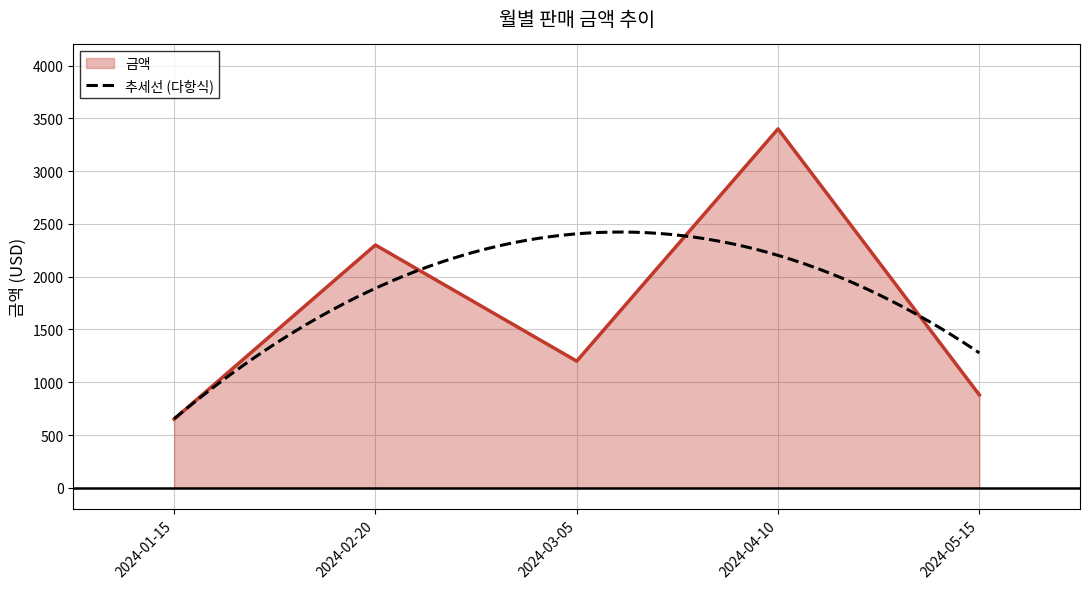

List the labels in order of value, largest first.

2024-04-10, 2024-02-20, 2024-03-05, 2024-05-15, 2024-01-15